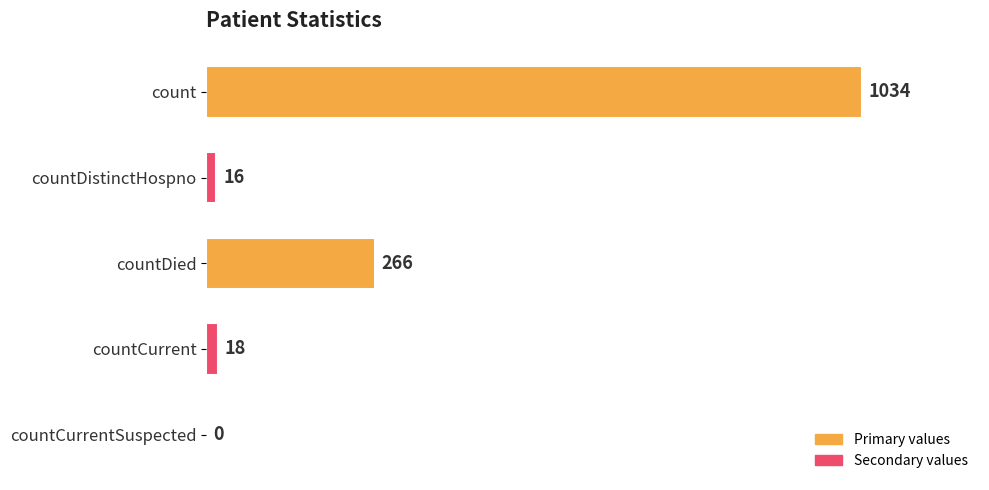

How many values are above zero?

4